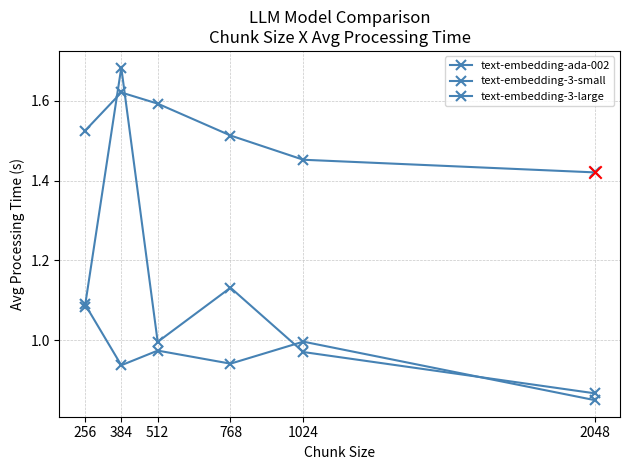

Is the value of text-embedding-3-large at 2048 greater than the value of text-embedding-ada-002 at 384?

Yes